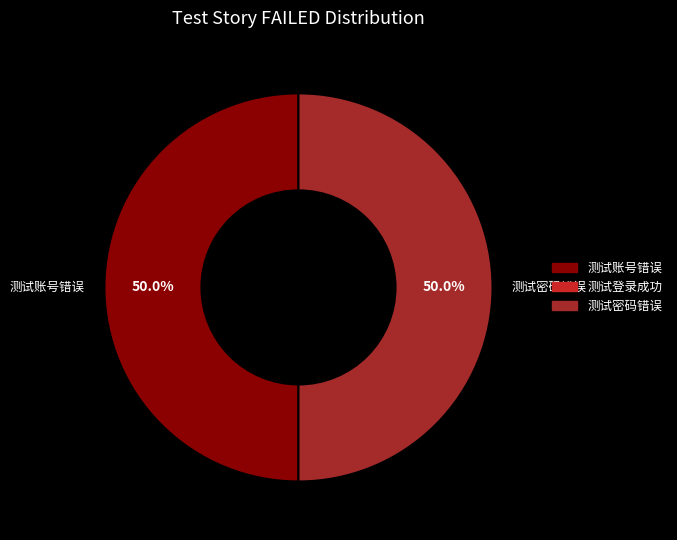

What is the ratio of the value at 测试账号错误 to the value at 测试密码错误?

1.0